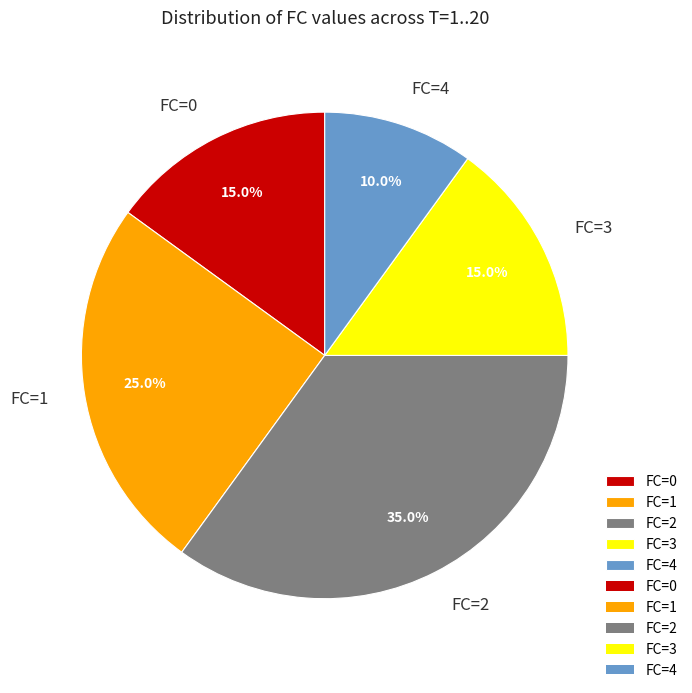

Is it true that FC=4 is 19% of the pie?

False